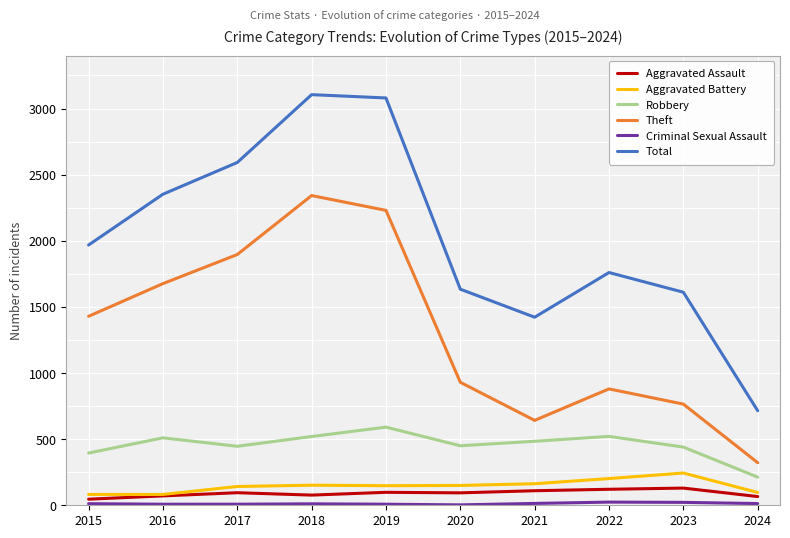

At how many categories does at least one series exceed 2505?

3